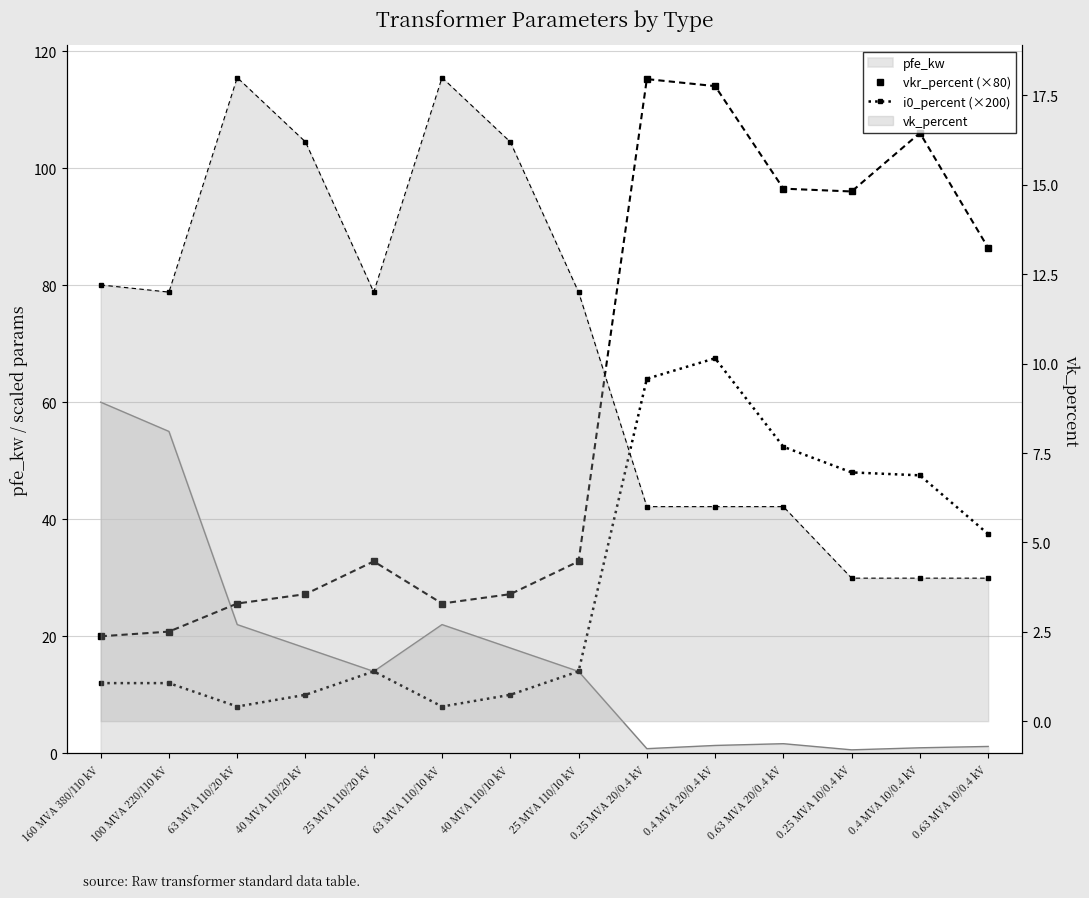

True or false: vkr_percent (×80) and i0_percent (×200) intersect in this chart.

False